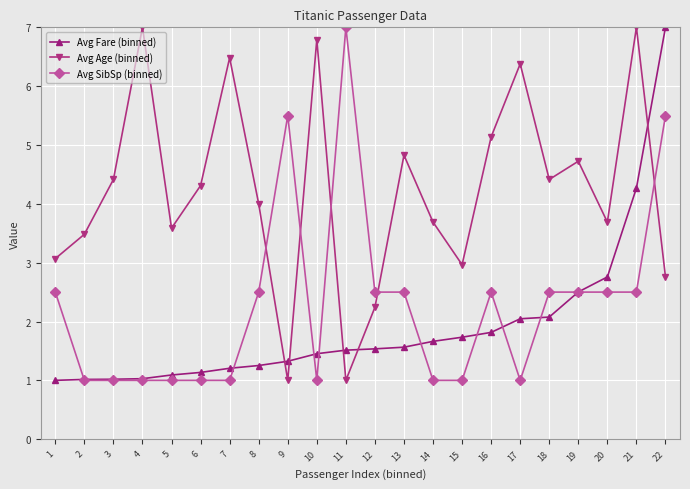

Reading left to right, transcribe all the data shown in this chart.

Avg Fare (binned): 1=1.0	2=1.0	3=1.0	4=1.0	5=1.1	6=1.1	7=1.2	8=1.3	9=1.3	10=1.5	11=1.5	12=1.5	13=1.6	14=1.7	15=1.7	16=1.8	17=2.0	18=2.1	19=2.5	20=2.8	21=4.3	22=7.0
Avg Age (binned): 1=3.1	2=3.5	3=4.4	4=7.0	5=3.6	6=4.3	7=6.5	8=4.0	9=1.0	10=6.8	11=1.0	12=2.2	13=4.8	14=3.7	15=3.0	16=5.1	17=6.4	18=4.4	19=4.7	20=3.7	21=7.0	22=2.8
Avg SibSp (binned): 1=2.5	2=1.0	3=1.0	4=1.0	5=1.0	6=1.0	7=1.0	8=2.5	9=5.5	10=1.0	11=7.0	12=2.5	13=2.5	14=1.0	15=1.0	16=2.5	17=1.0	18=2.5	19=2.5	20=2.5	21=2.5	22=5.5